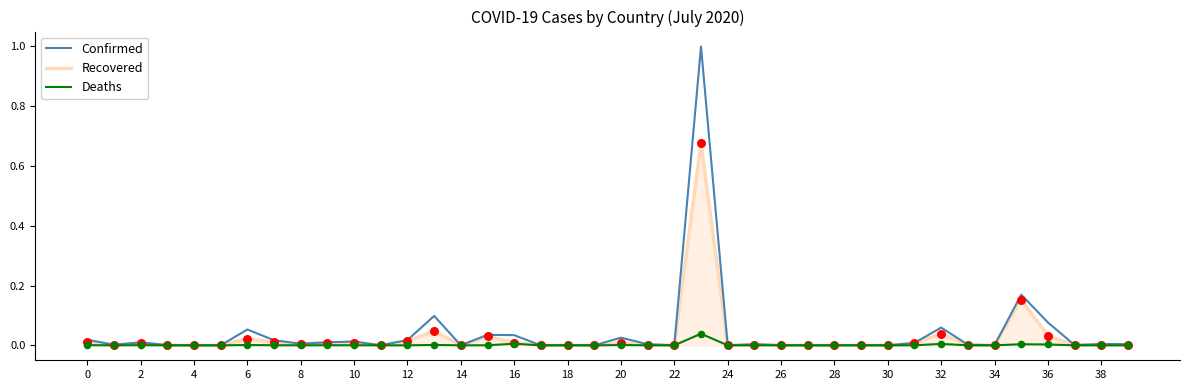

Which series has the largest range (max minus min)?

Confirmed